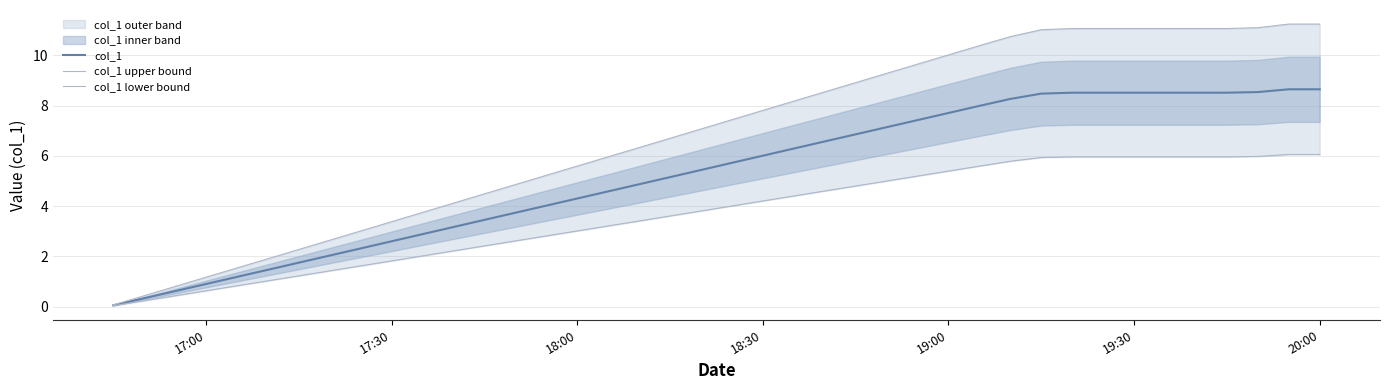

What is the highest value of the col_1 series?

8.6